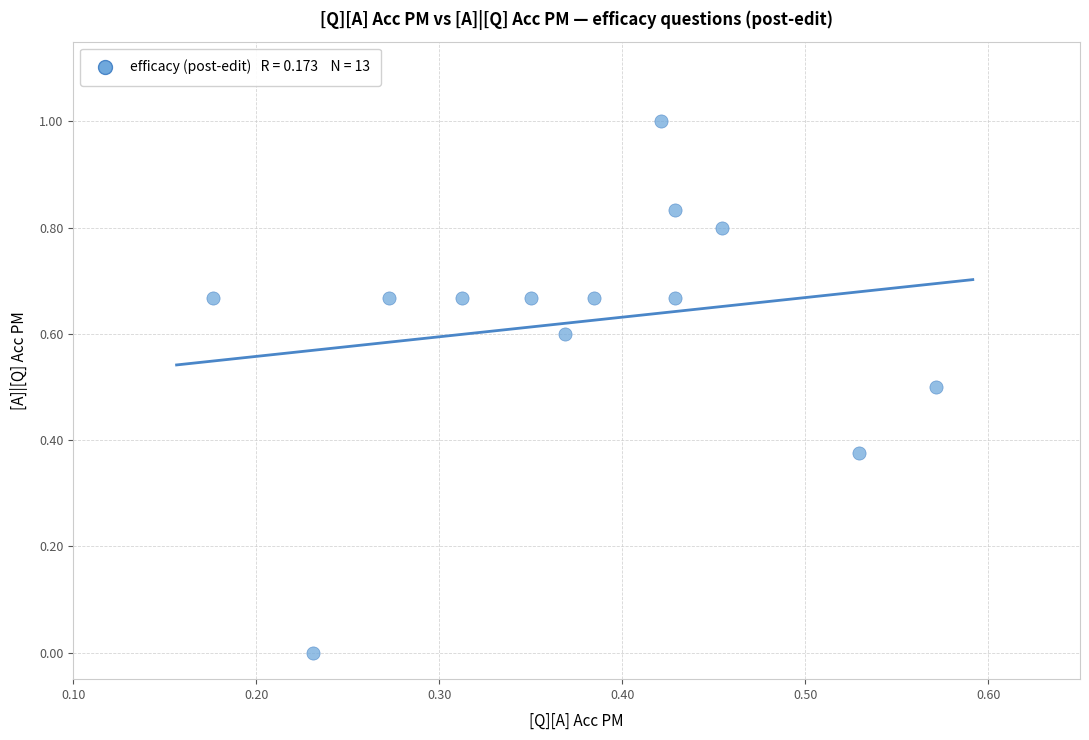

What is the range of Y values (max minus min)?

1.0